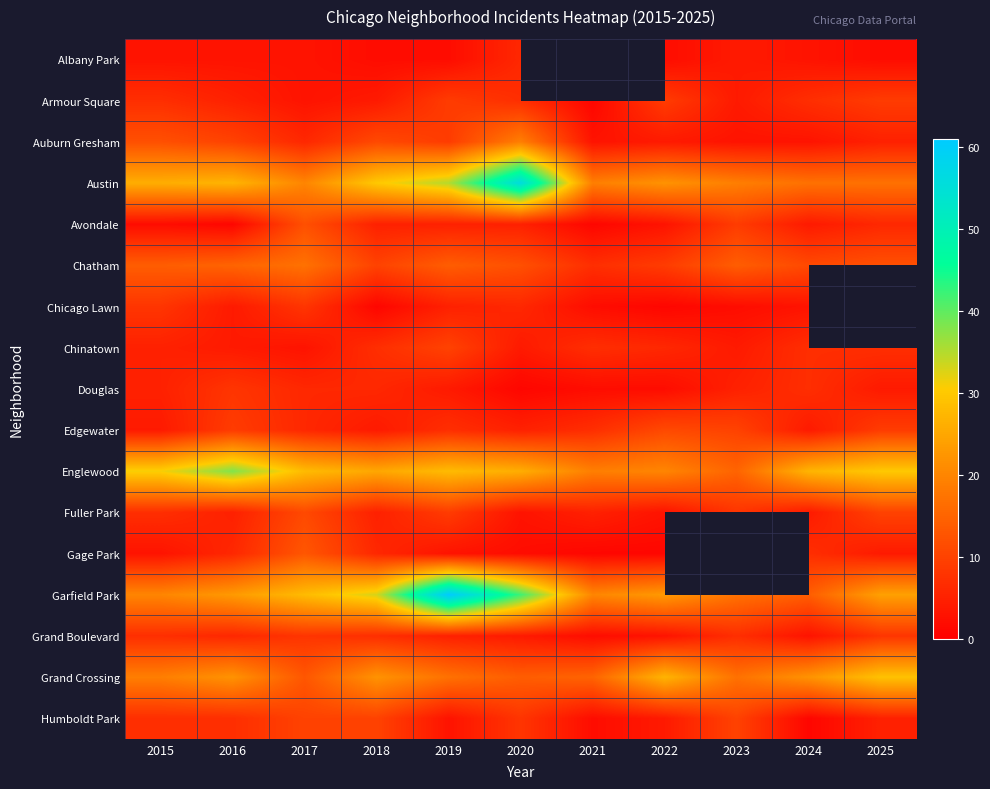

Which series has the largest range (max minus min)?

Garfield Park